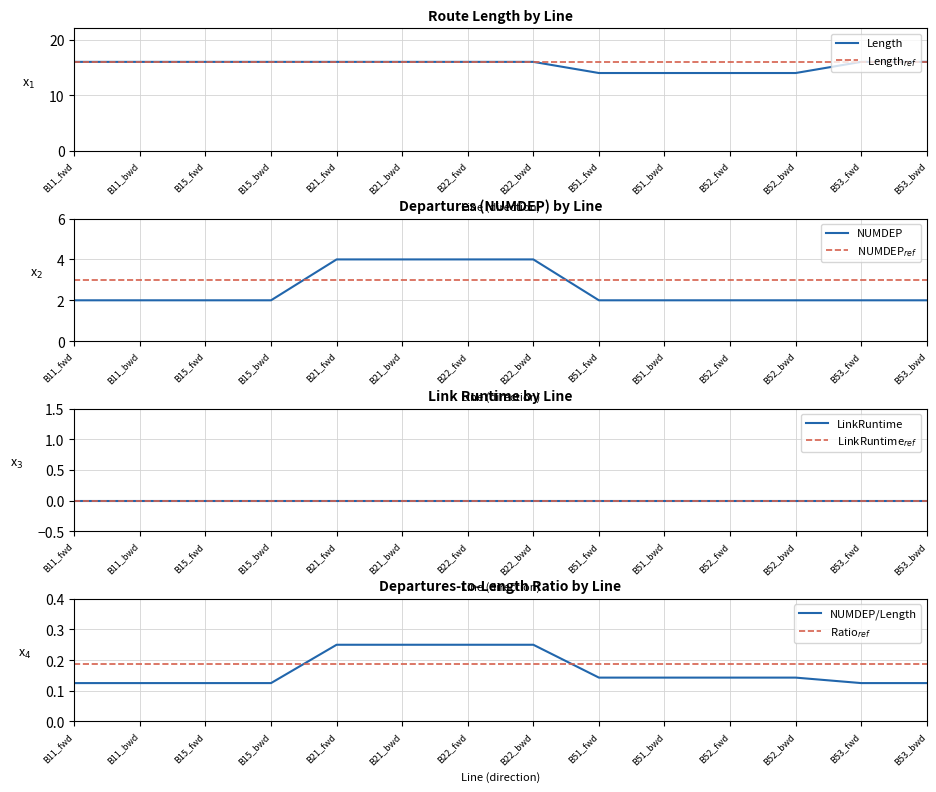

Which series has the largest total across all categories?

length